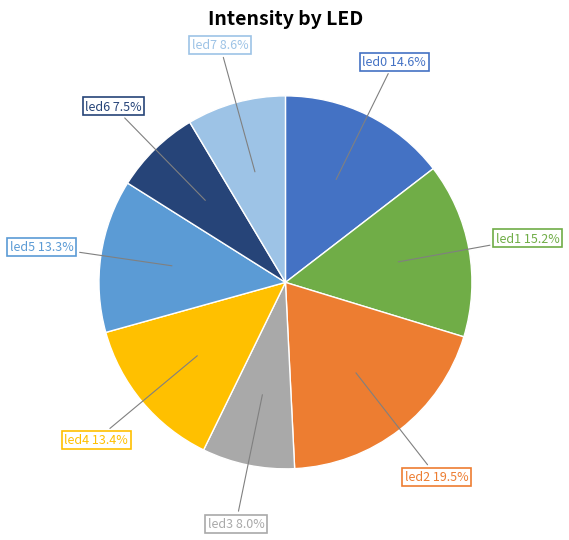

Count the number of slices in the pie.

8